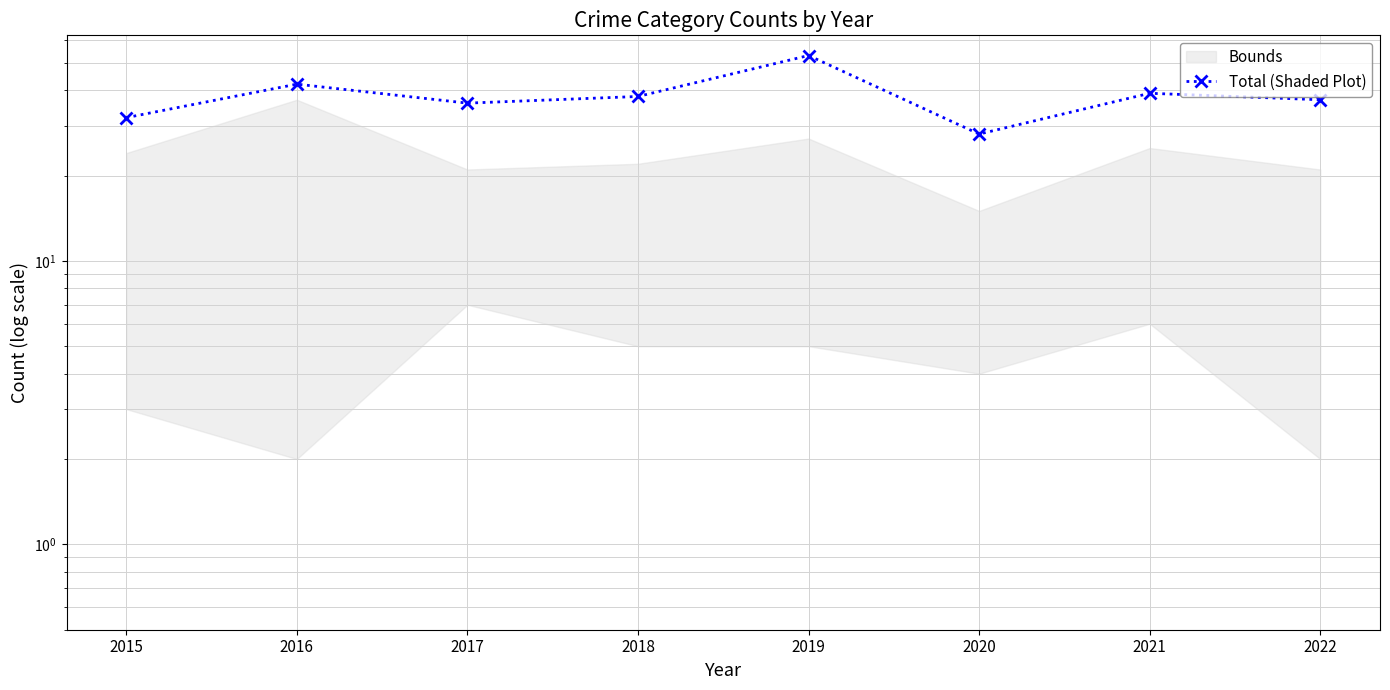

What is the smallest value displayed?

28